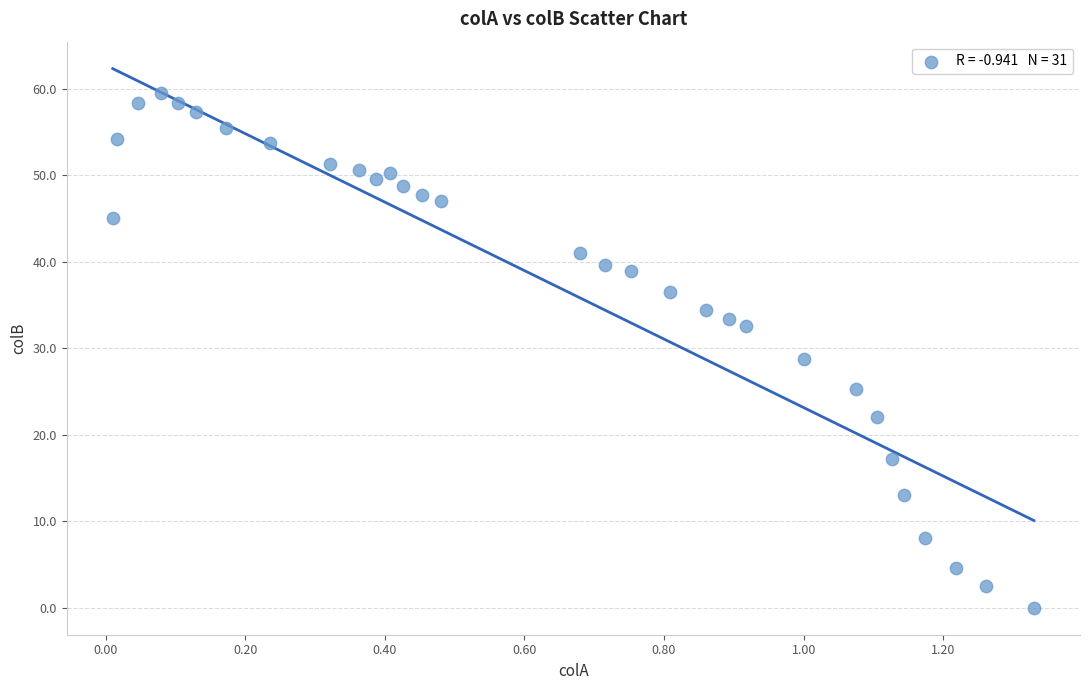

What is the range of X values (max minus min)?

1.3